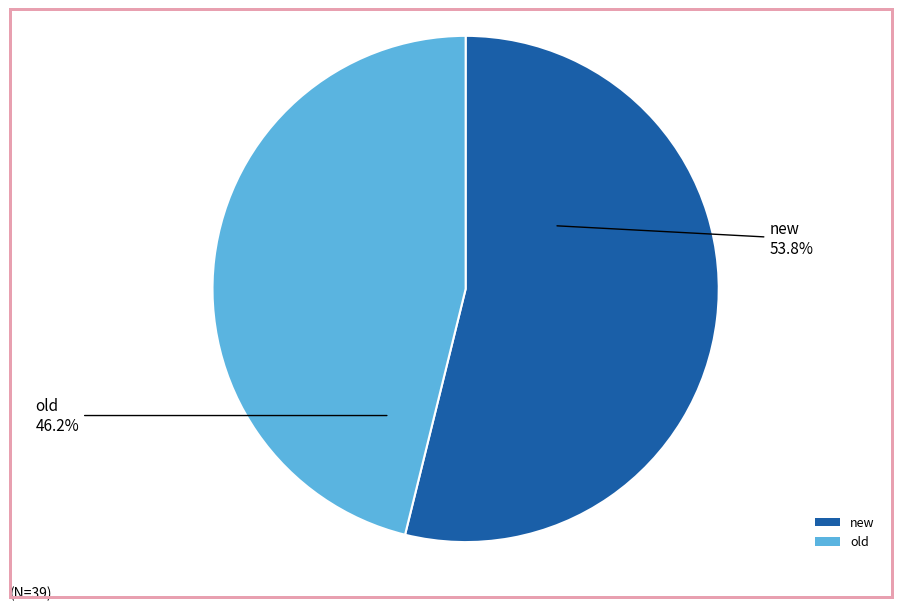

To the nearest percent, what is the average slice percentage?

50%